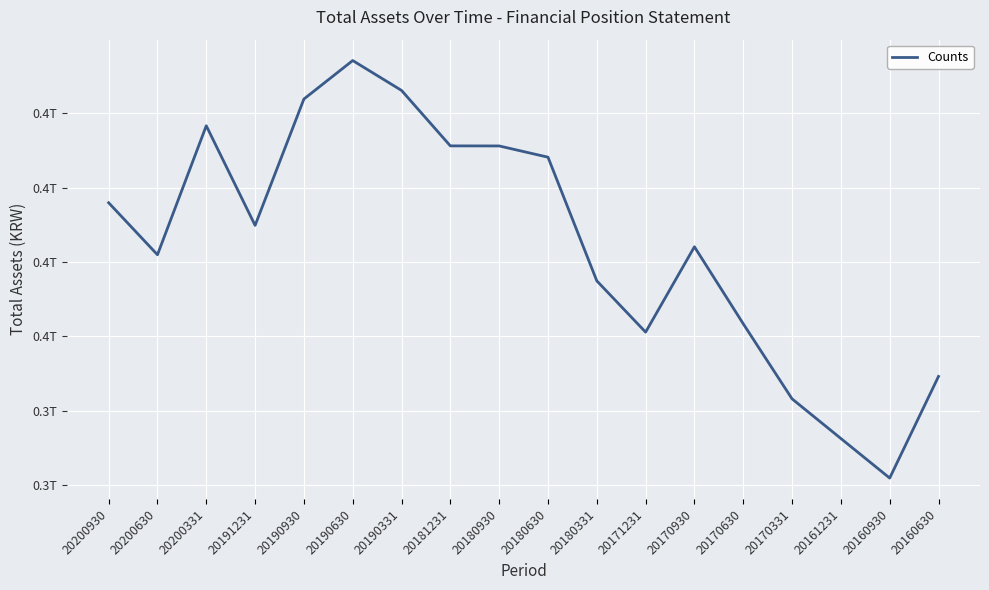

What is the maximum value shown in the chart?

397119359269